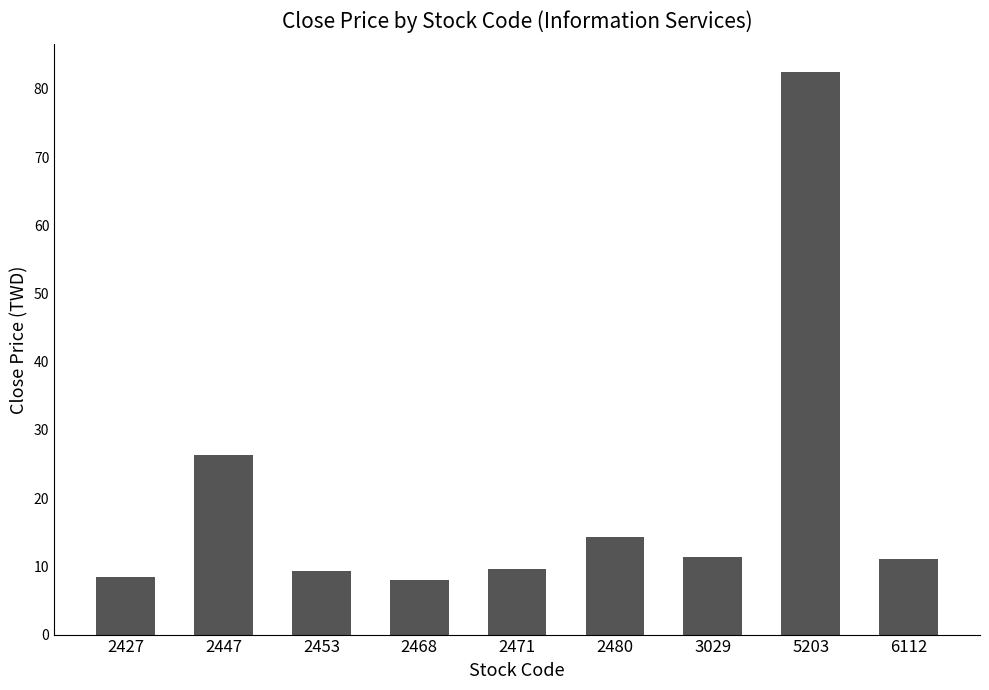

What is the ratio of the value at 3029 to the value at 2468?

1.4